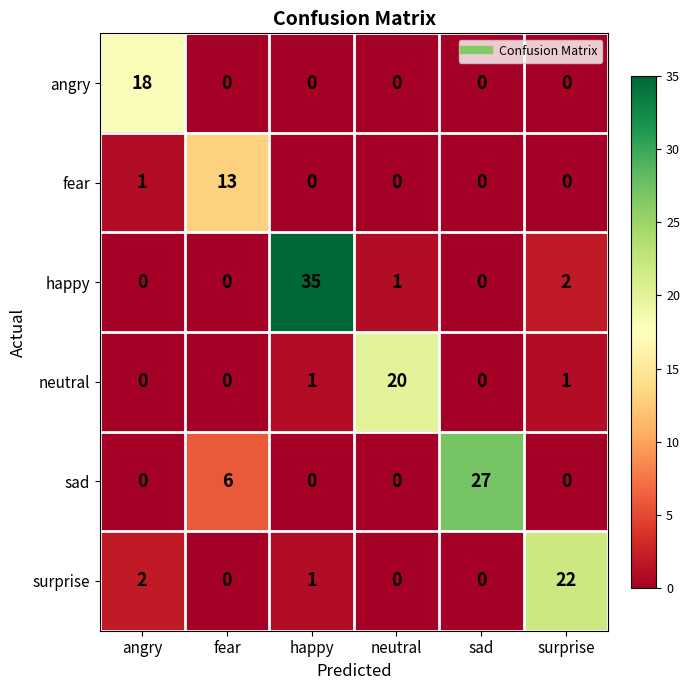

How many data points does each series have?

6